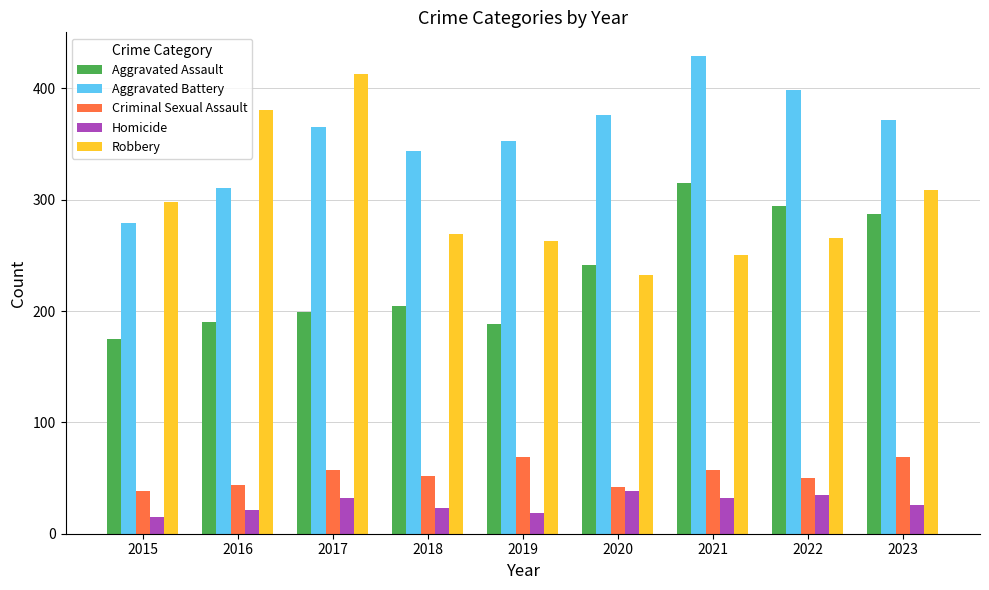

At which label is Aggravated Battery closest to 354?

2019